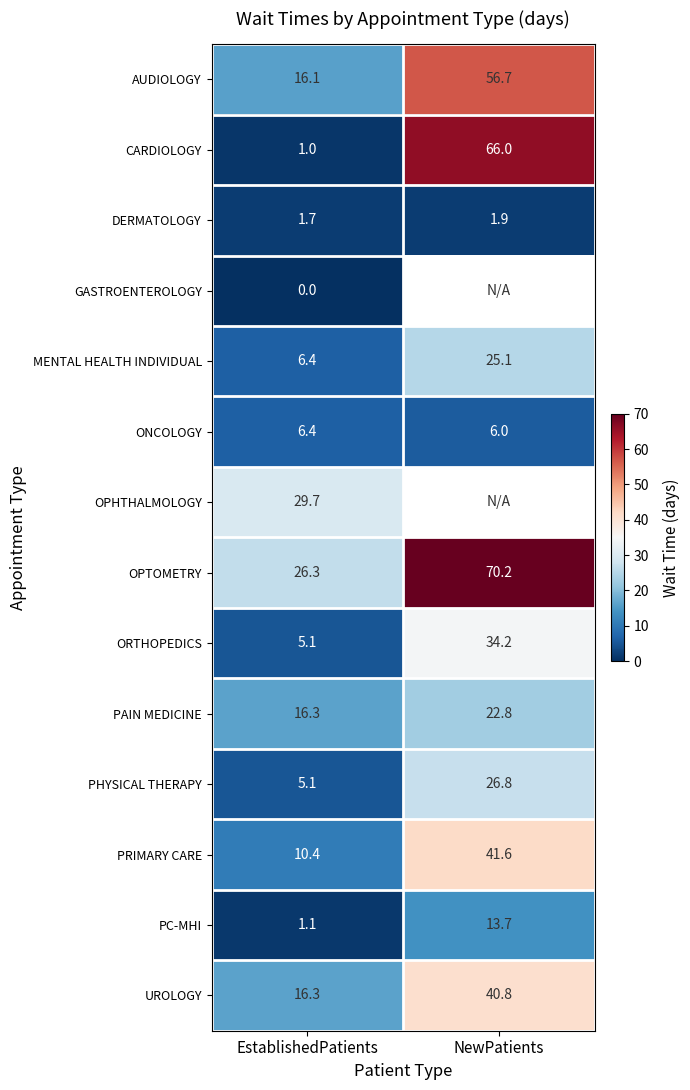

How many values in the UROLOGY series exceed 40?

1